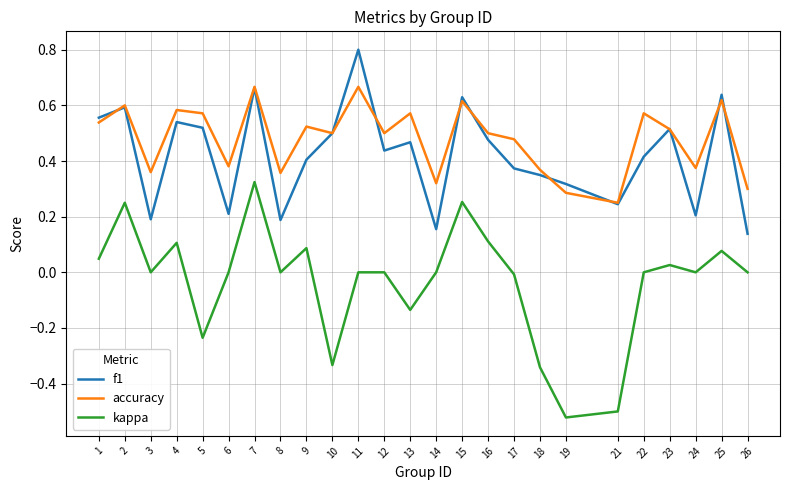

Rank the series at 13 from lowest to highest value.

kappa, f1, accuracy